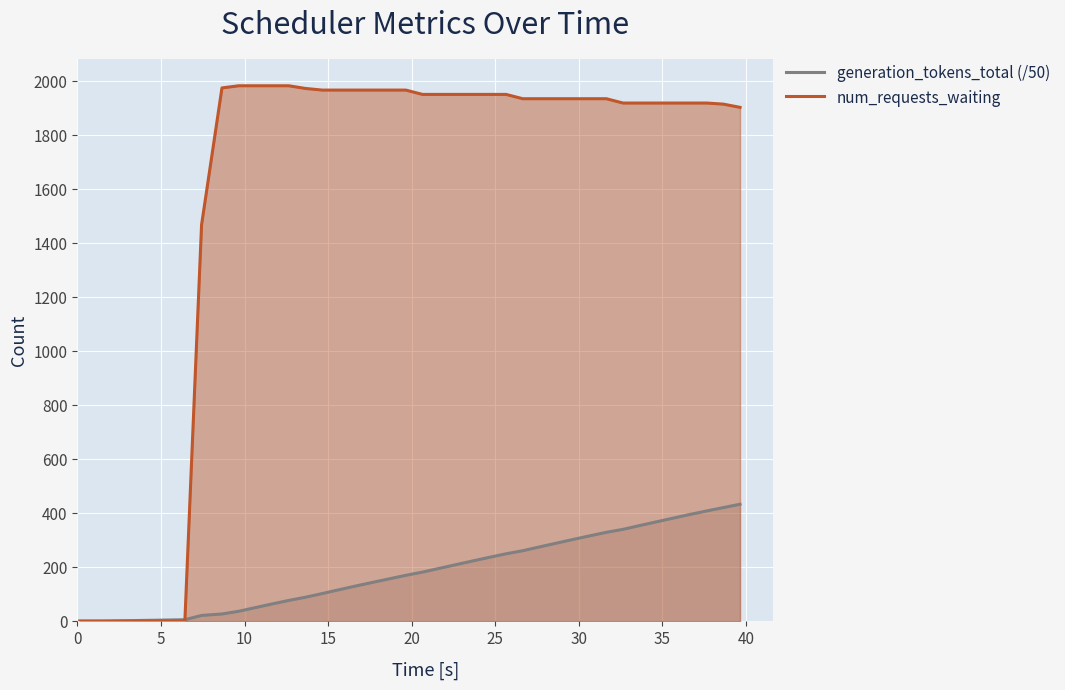

True or false: num_requests_waiting and generation_tokens_total (/50) intersect in this chart.

True